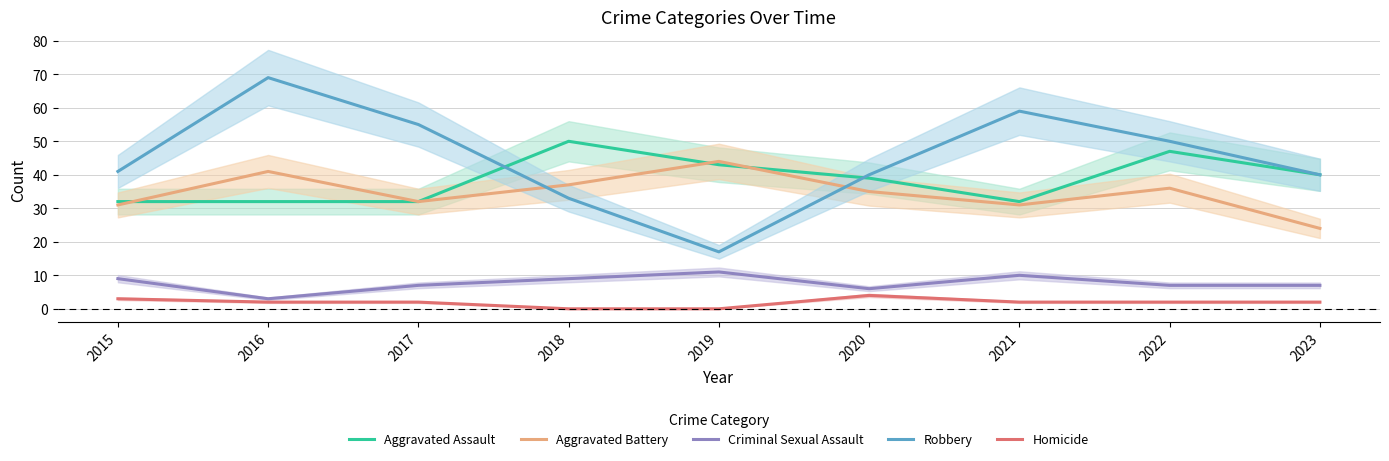

The value of Criminal Sexual Assault at 2015 is 3. True or false?

False